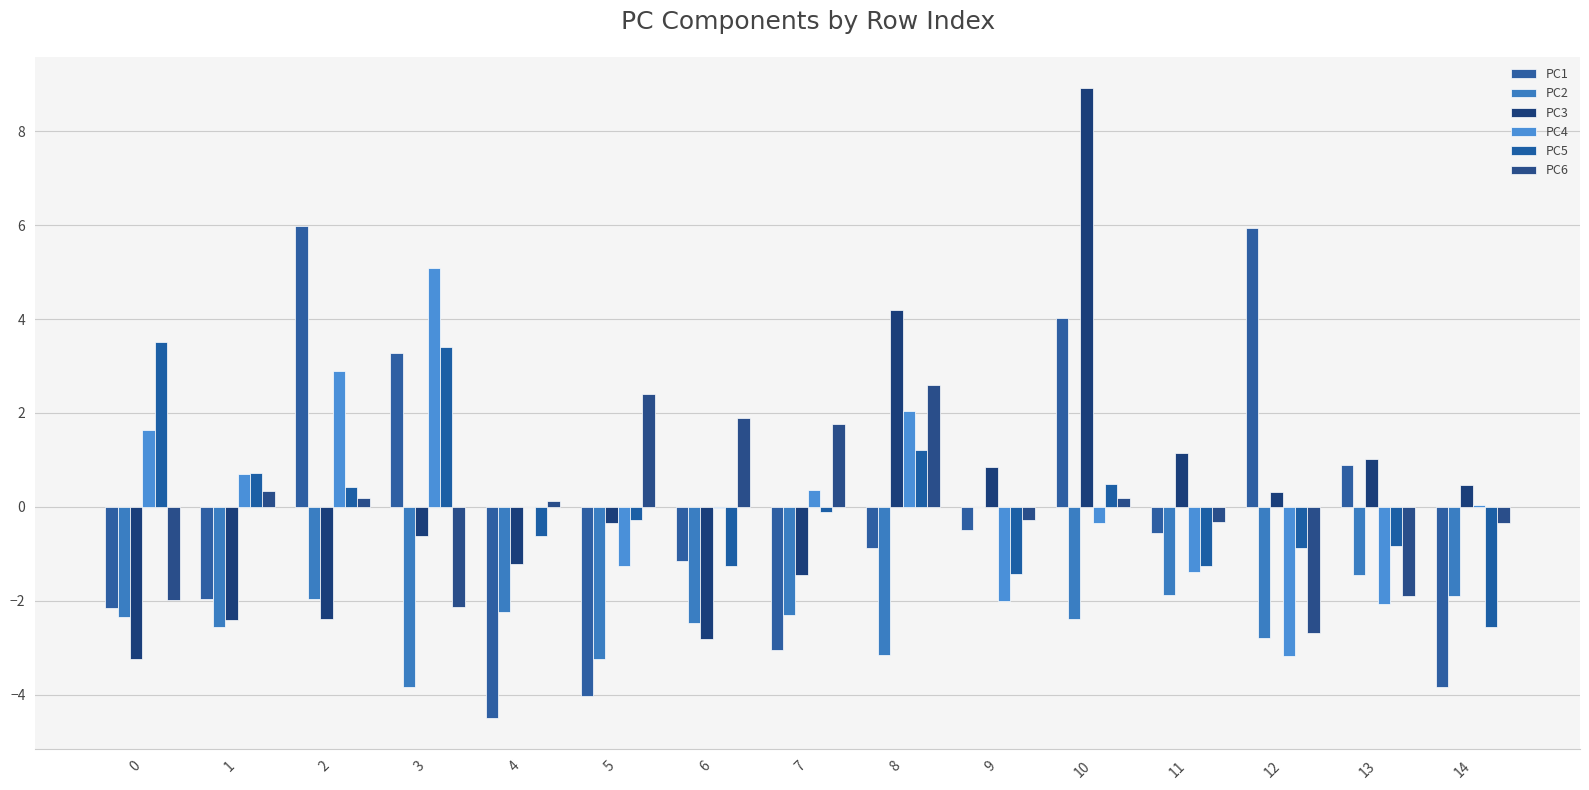

What is the greatest value displayed?

8.9